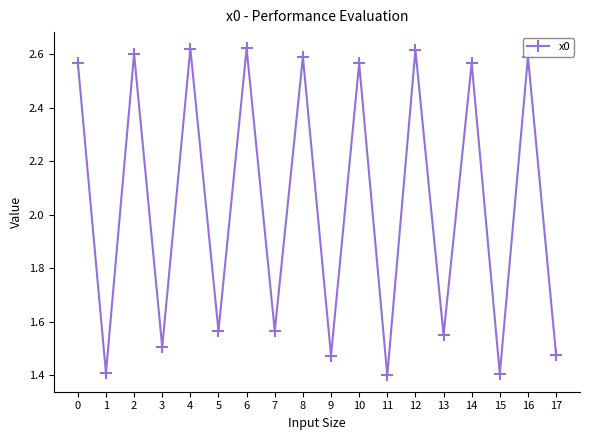

How many values are between 1 and 2?

9